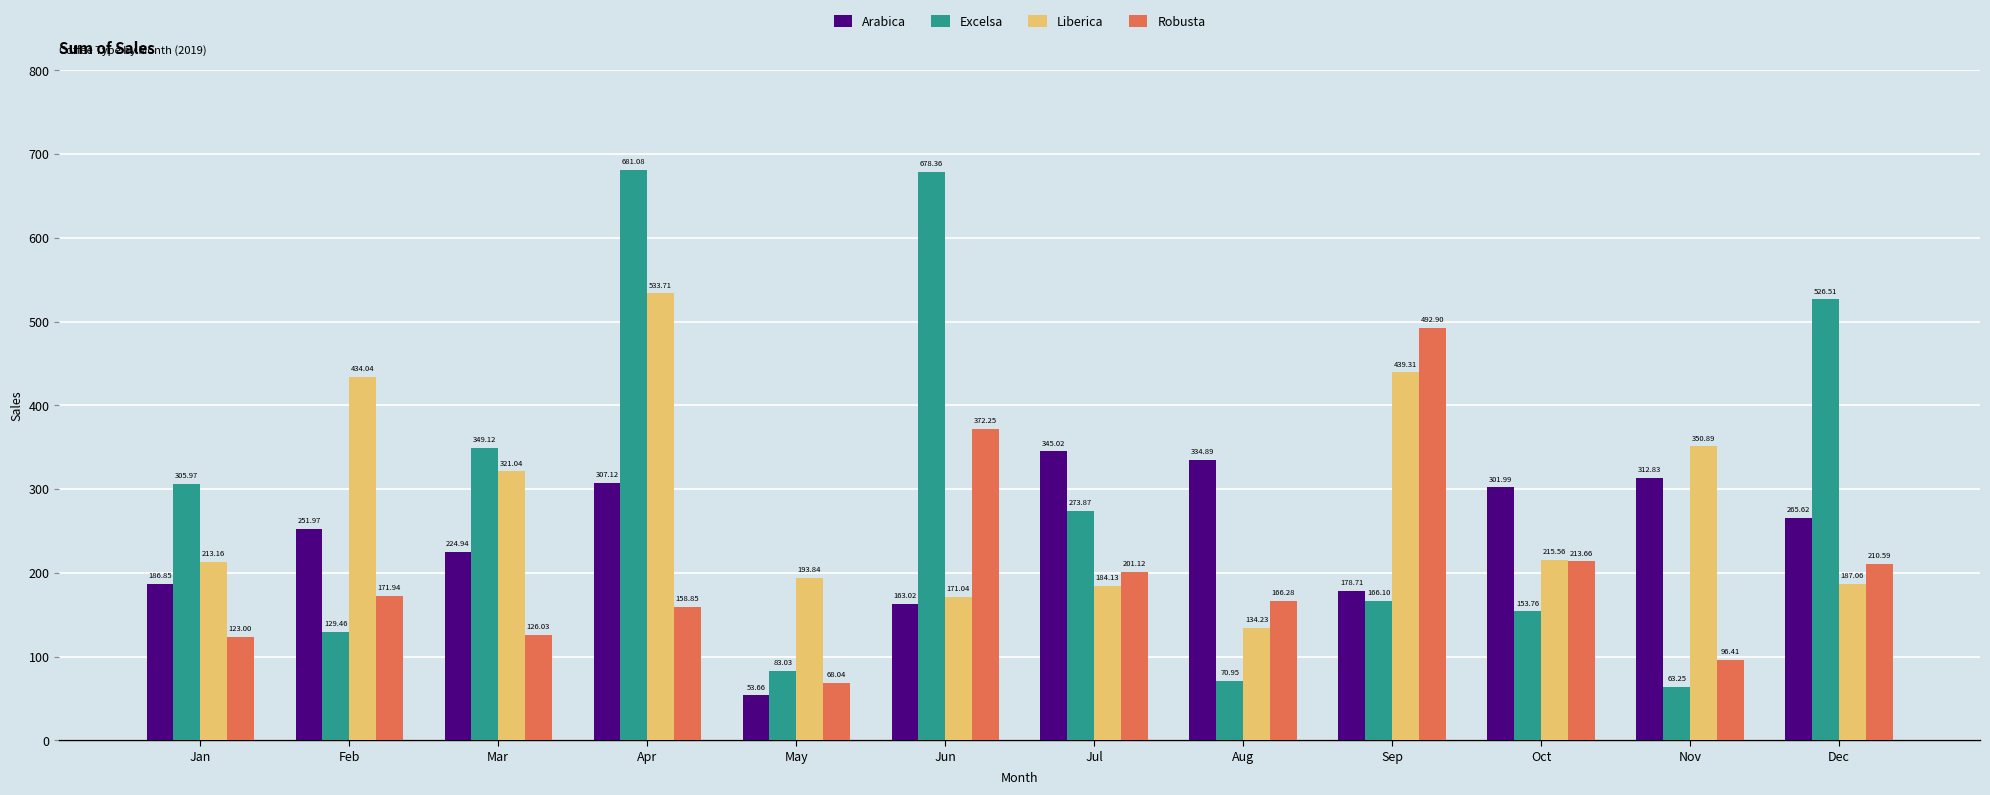

Which series has the largest range (max minus min)?

Excelsa